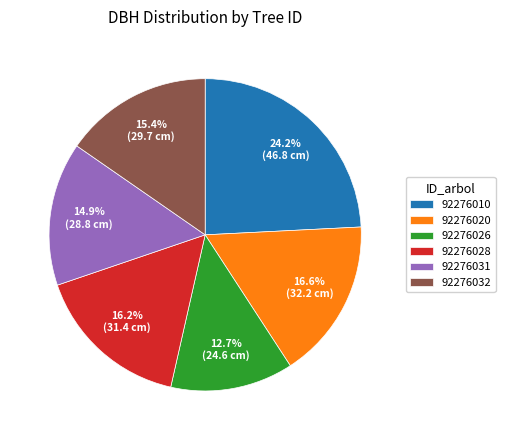

Is there a majority slice in this chart?

No